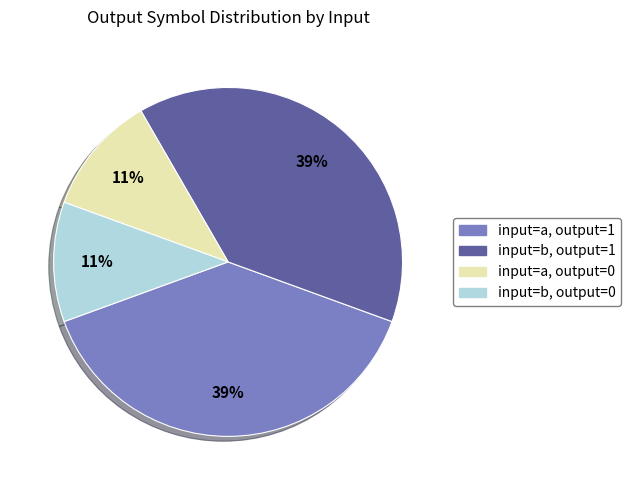

Does input=b, output=1 account for over 50% of the chart?

No